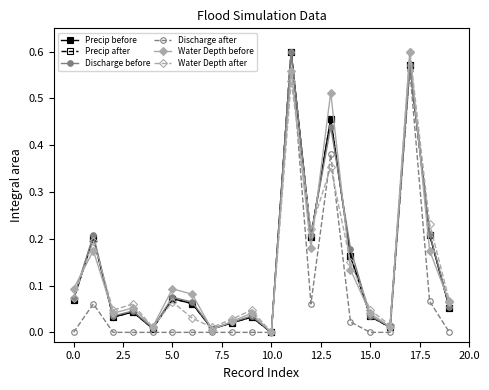

In Precip after, how many points are higher than both neighbors (excluding endpoints)?

7